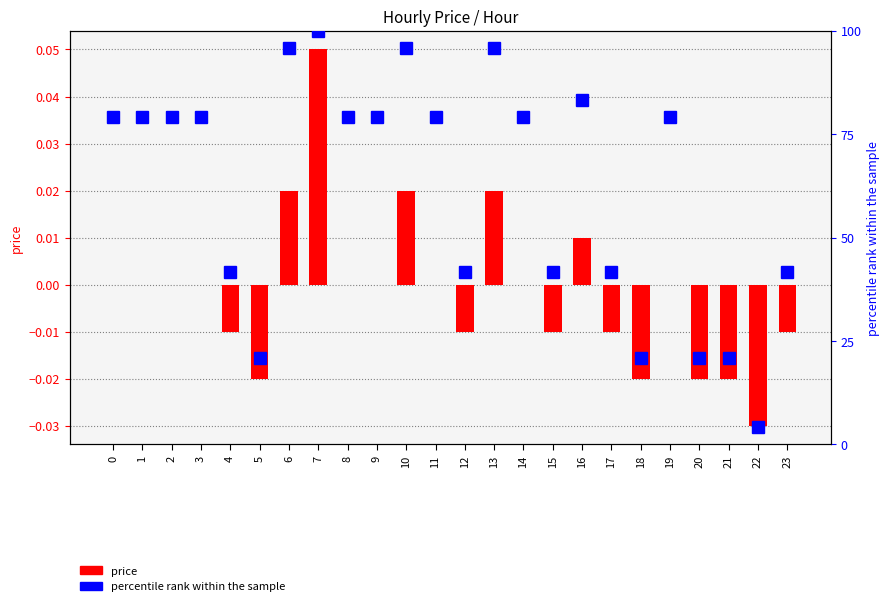

What is the spread (max minus min) of values at 19?

79.2